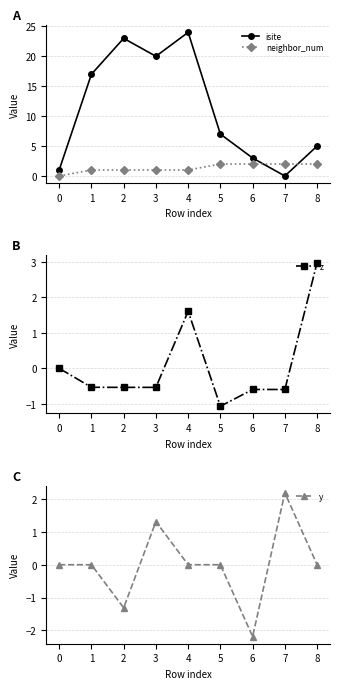

List the series in order of their peak value, lowest first.

neighbor_num, y, z, isite